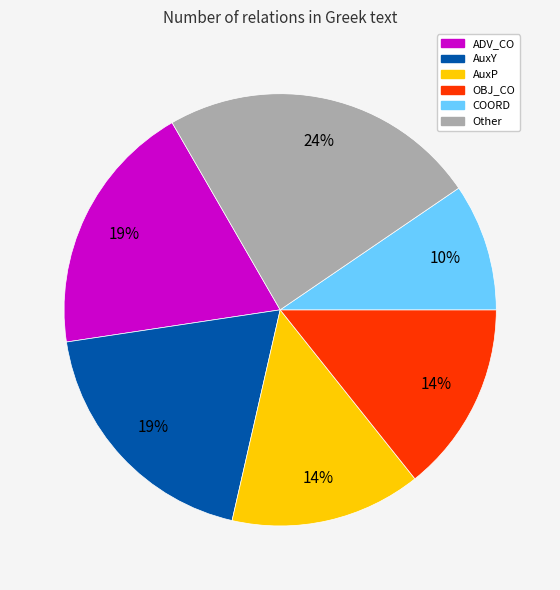

Does any single category account for the majority?

No